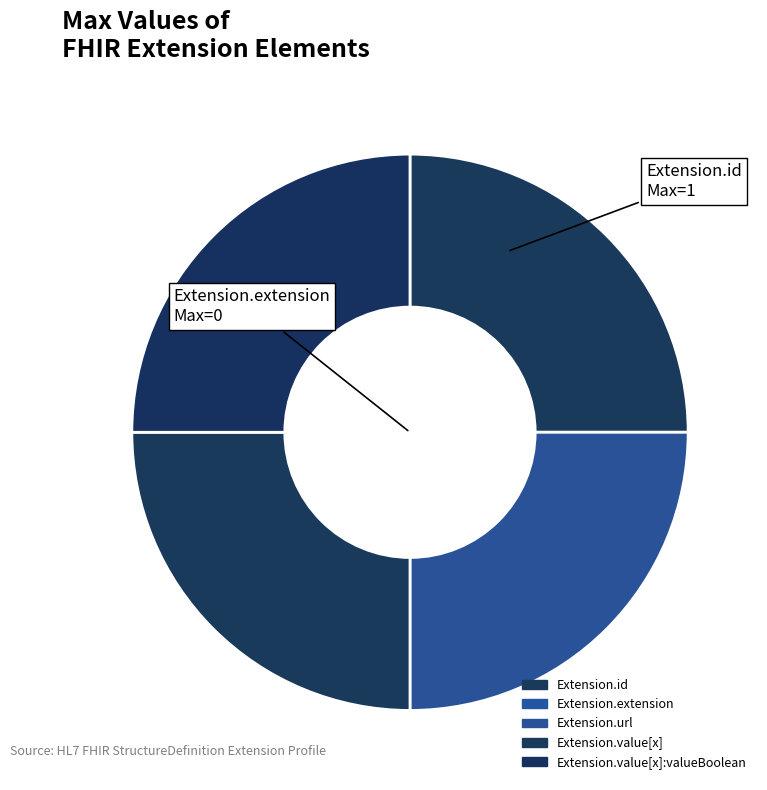

Count the number of slices in the pie.

5